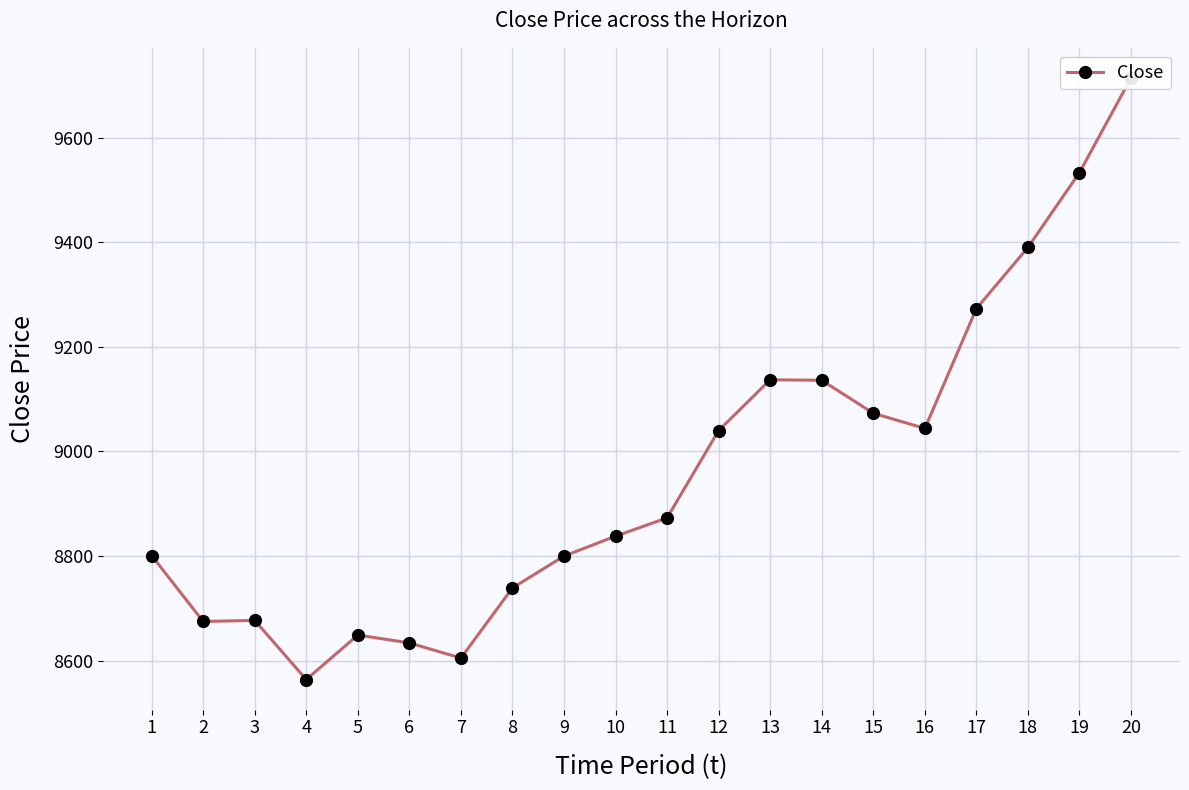

What is the sum of all values?

179195